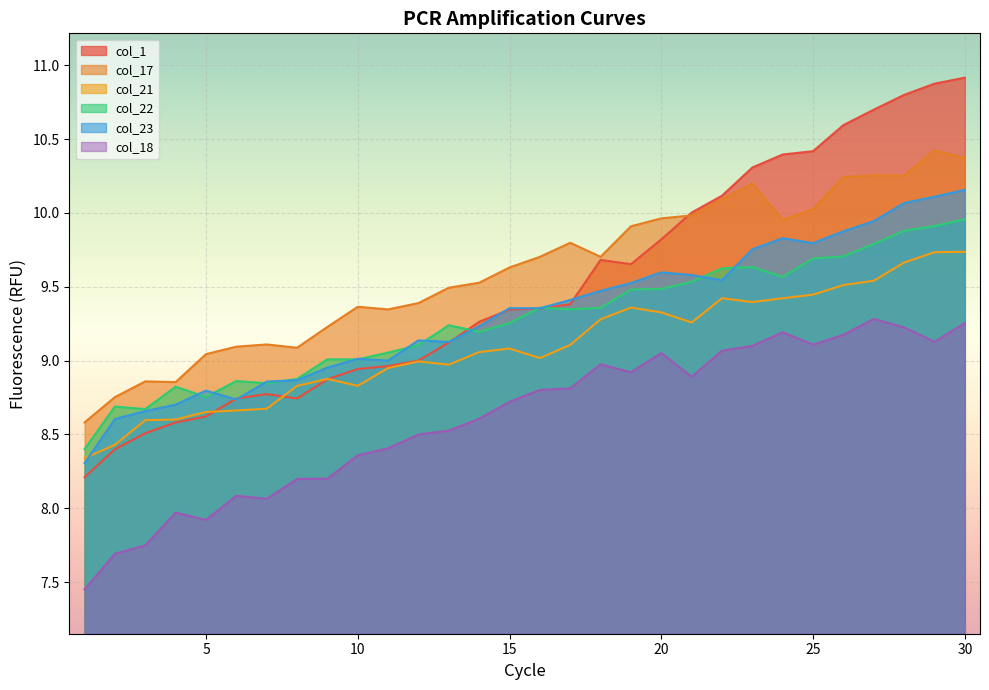

Which series changed the most between 14 and 26?

col_1